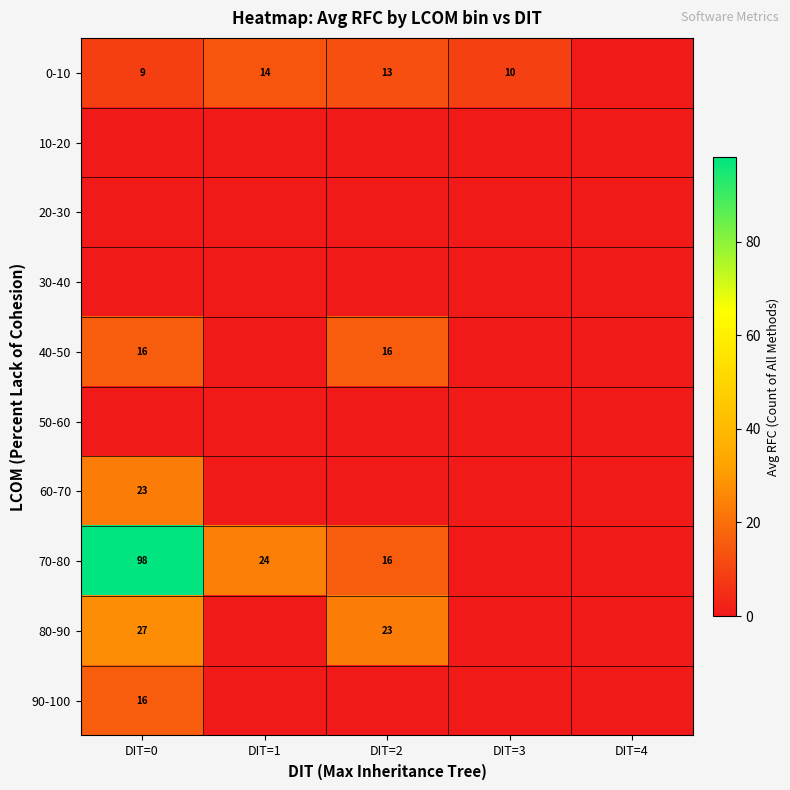

The 70-80 series shows 8 at DIT=1. True or false?

False